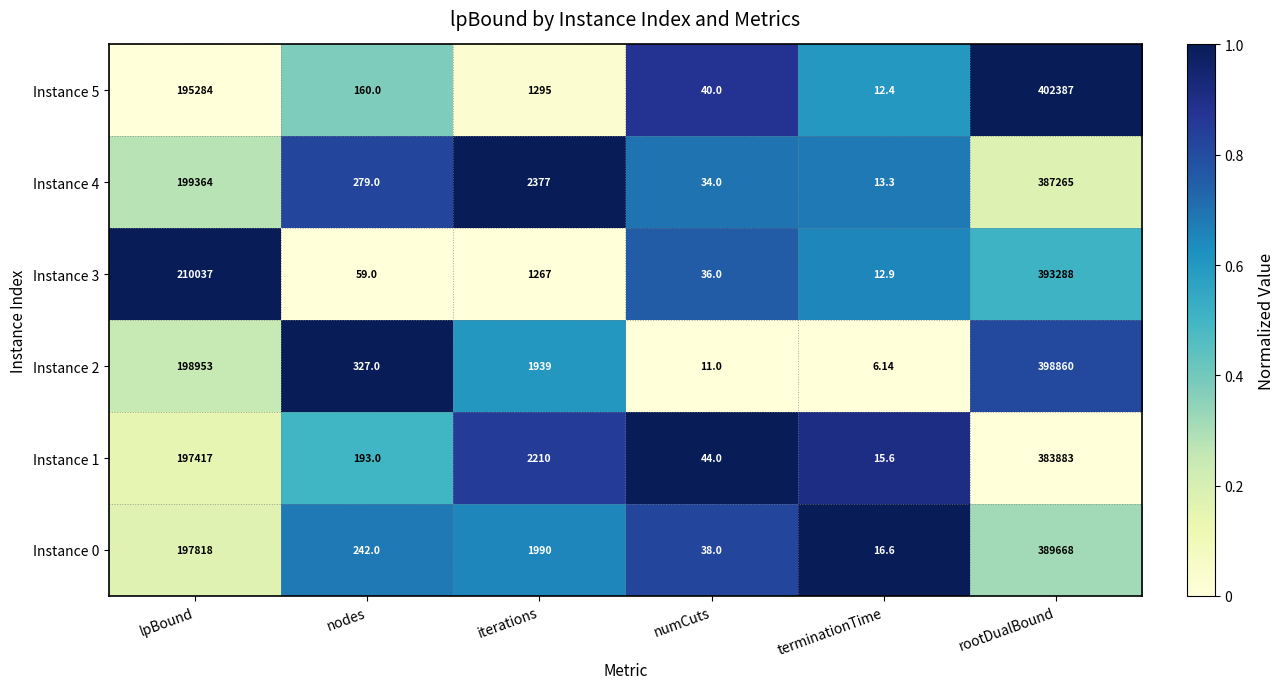

Rank the categories by Instance 5 value from highest to lowest.

rootDualBound, lpBound, iterations, nodes, numCuts, terminationTime